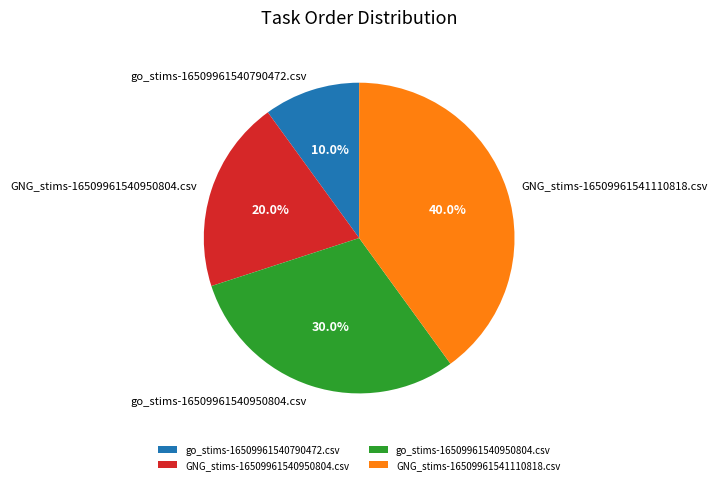

Between GNG_stims-16509961541110818.csv and GNG_stims-16509961540950804.csv, which is larger?

GNG_stims-16509961541110818.csv